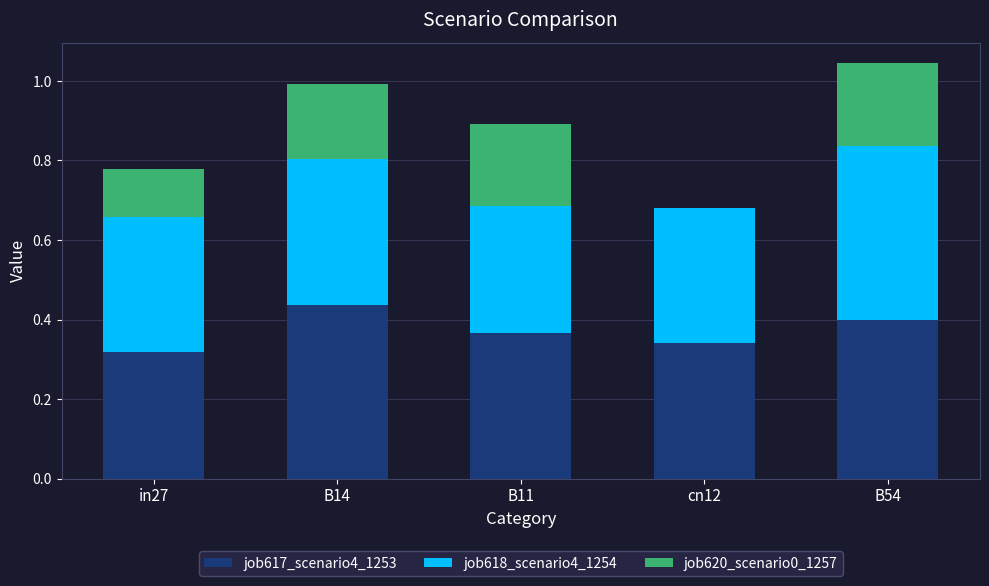

At which label does job617_scenario4_1253 reach its peak?

B14